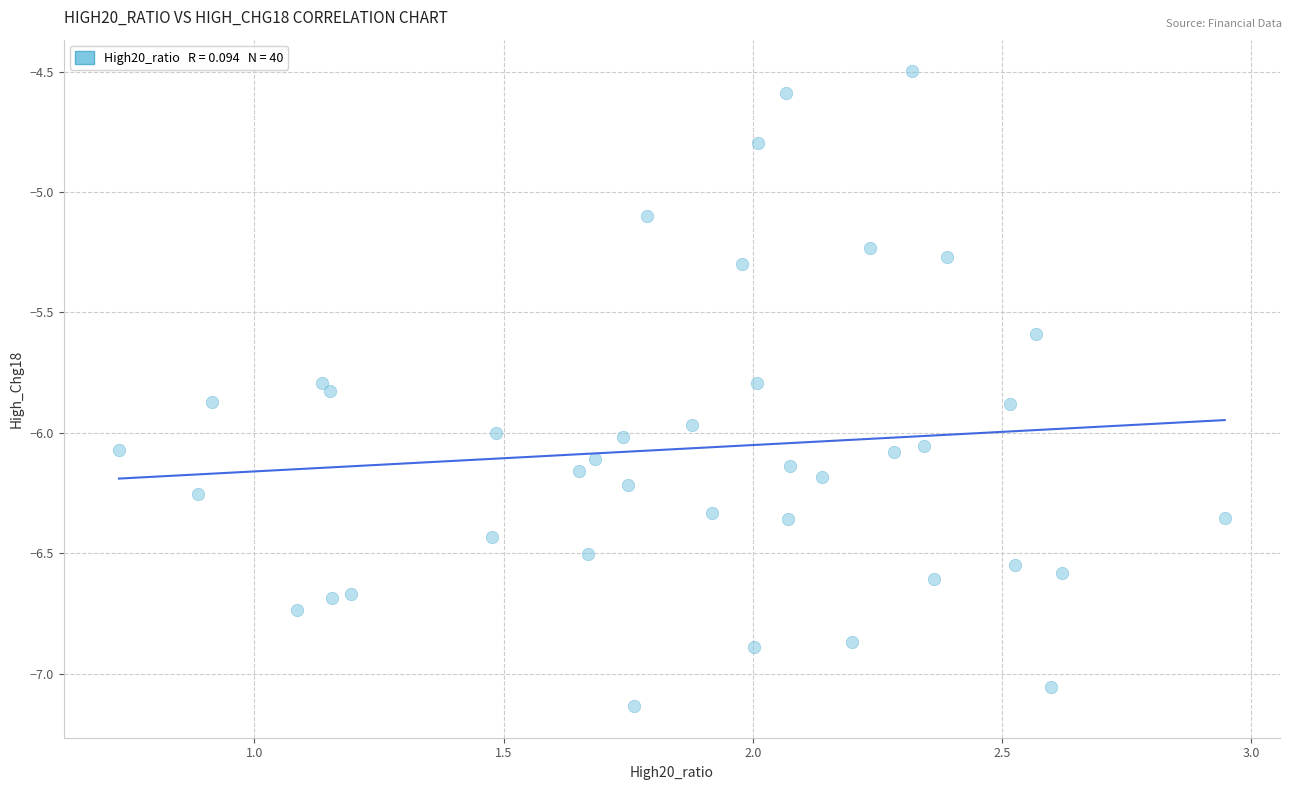

What Y value in the scatter plot is closest to -5?

-5.1